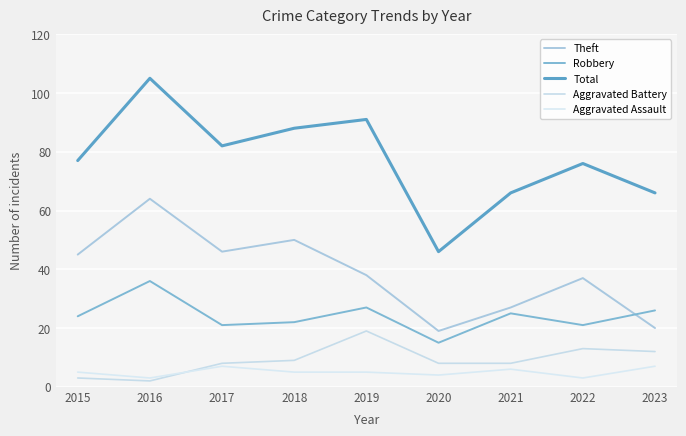

Is this an area chart (filled region under the line)?

No